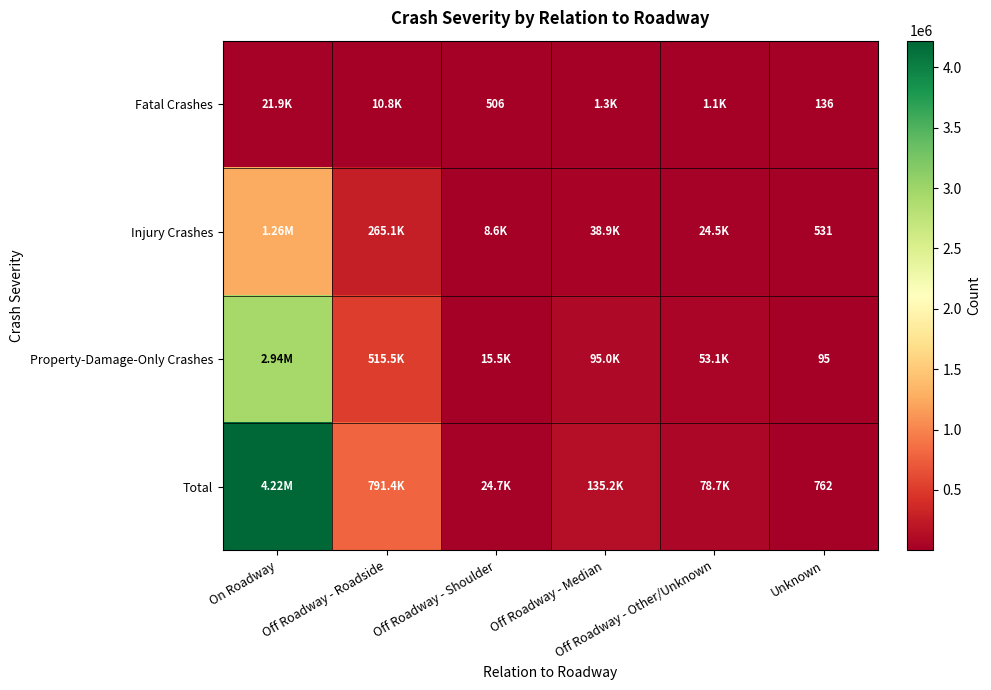

Count the number of categories in the chart.

6